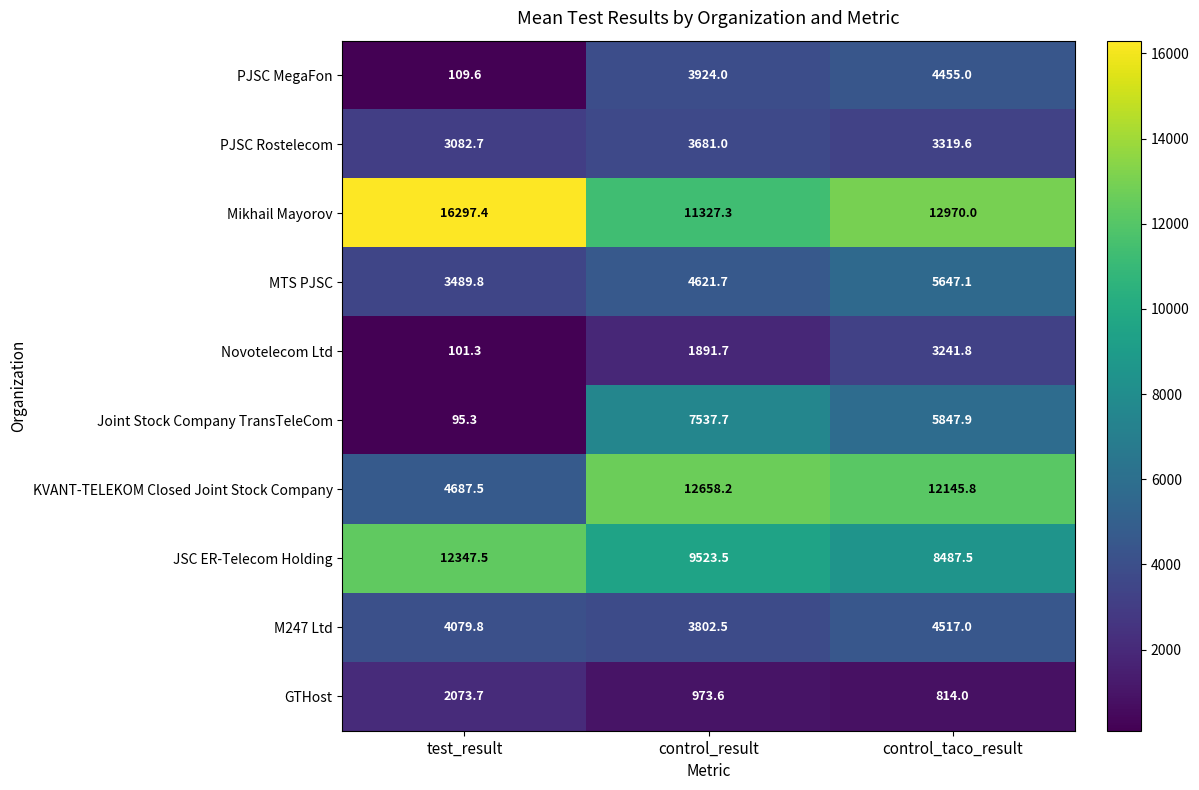

What is the spread (max minus min) of values at control_taco_result?

12156.0